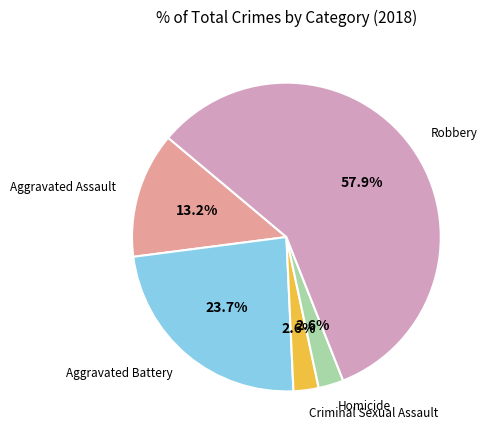

Does any single category account for the majority?

Yes